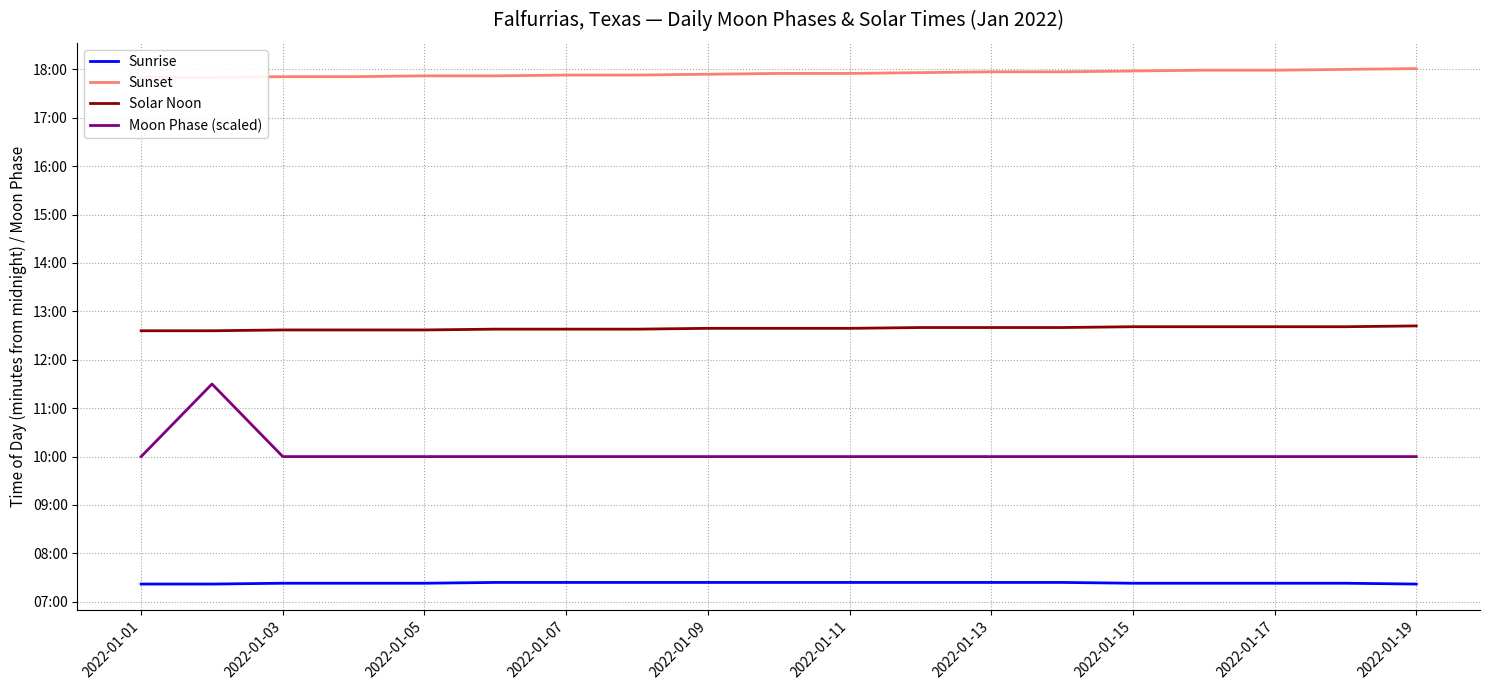

What is the difference between the Sunrise values at 2022-01-15 and 2022-01-09?

1